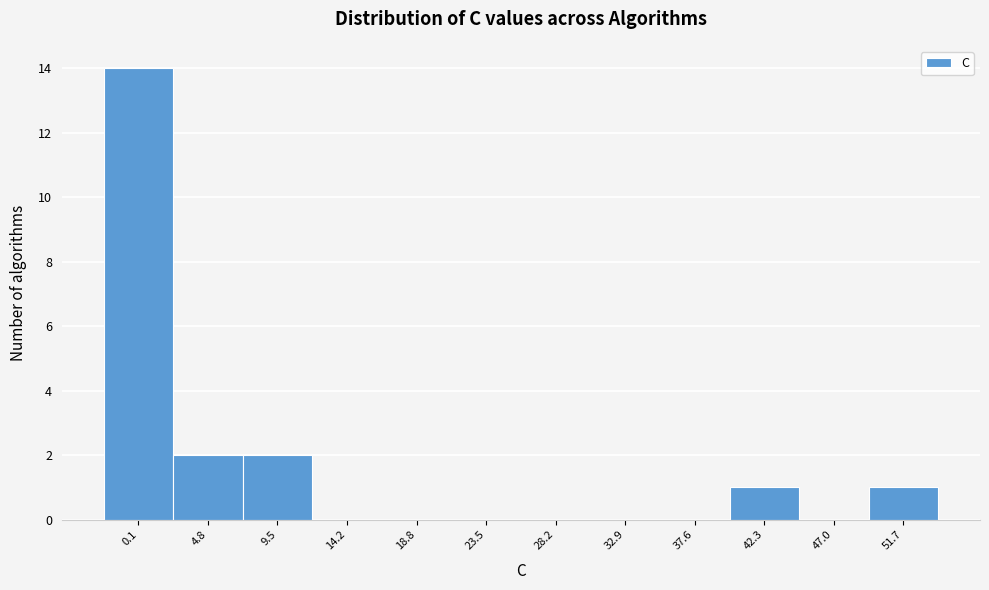

Reading right to left, list all the values displayed in this chart.

51.7=1	47.0=0	42.3=1	37.6=0	32.9=0	28.2=0	23.5=0	18.8=0	14.2=0	9.5=2	4.8=2	0.1=14